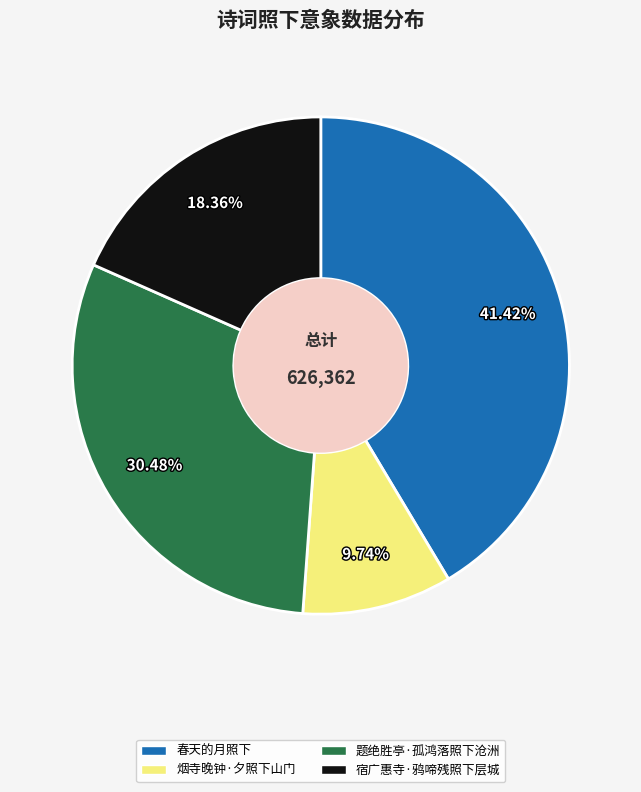

Rank the categories by value from lowest to highest.

烟寺晚钟·夕照下山门, 宿广惠寺·鸦啼残照下层城, 题绝胜亭·孤鸿落照下沧洲, 春天的月照下